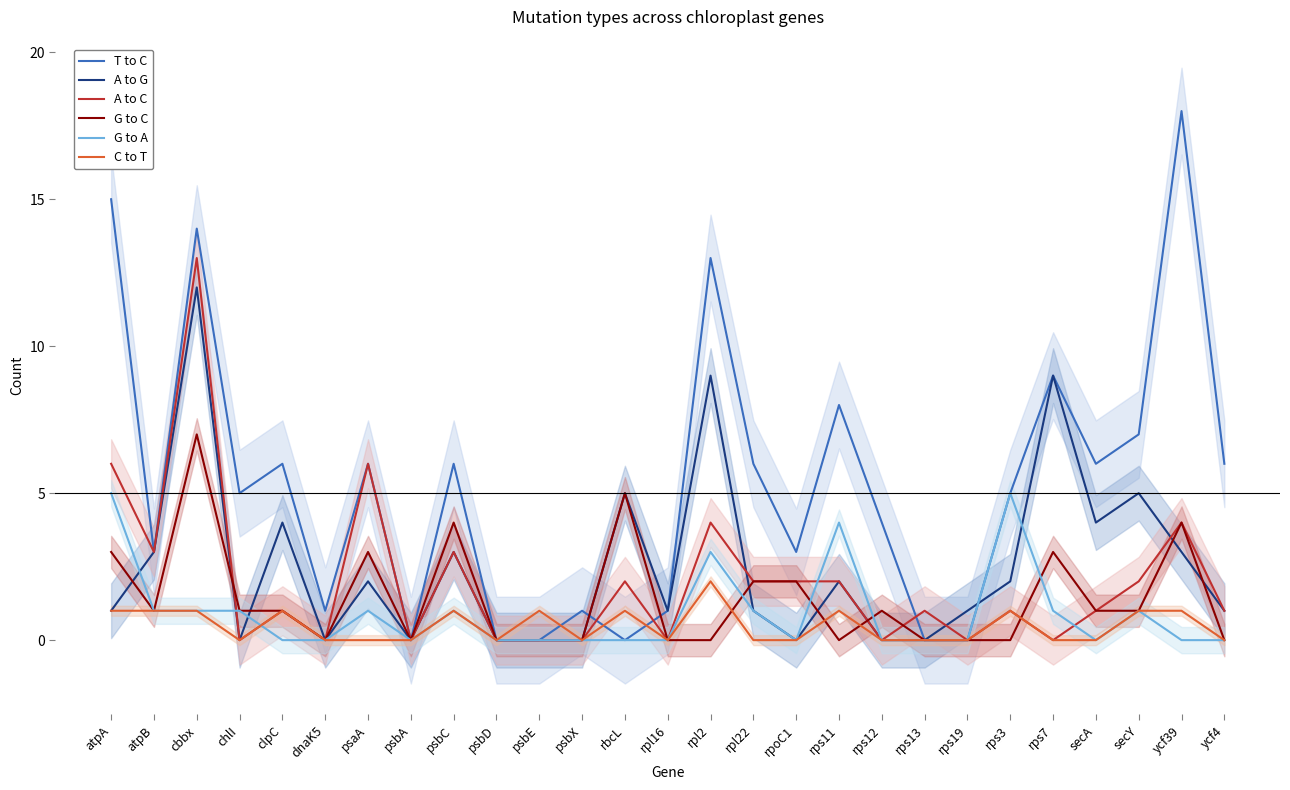

At which label does A to C reach its minimum?

chlI